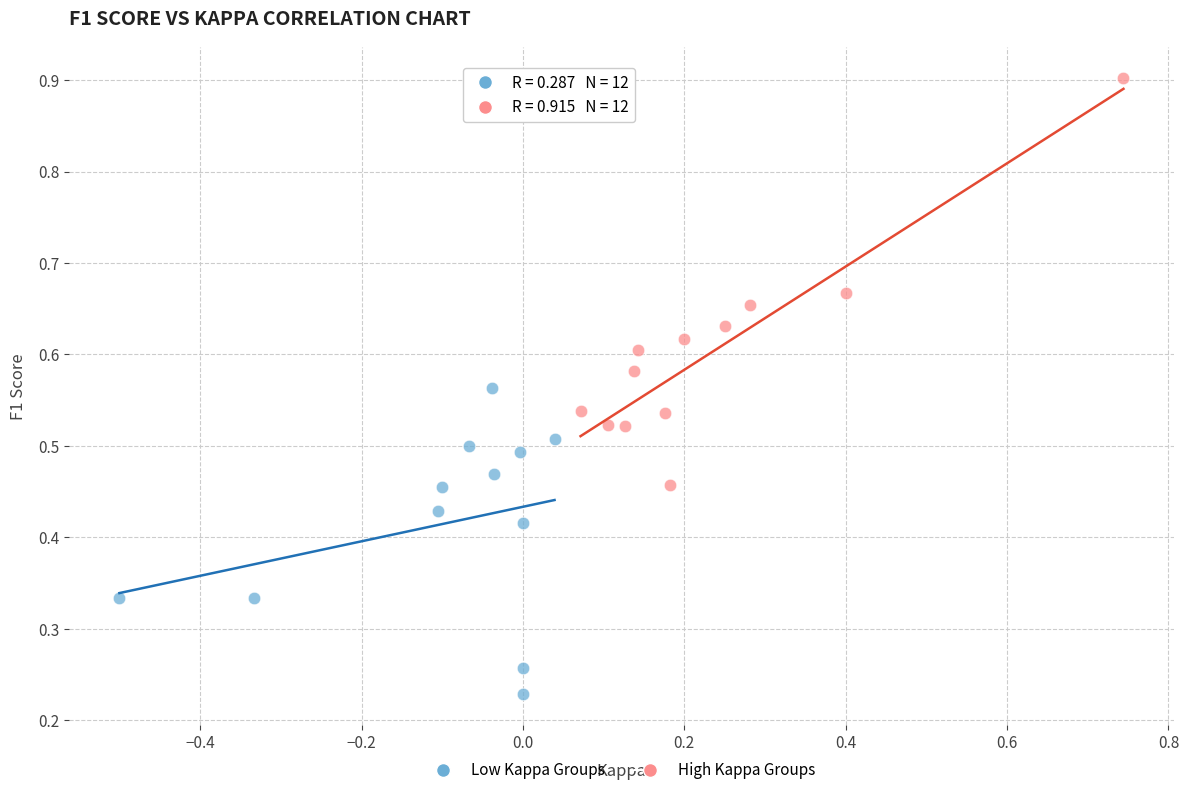

Which series has the widest spread of Y values?

High Kappa Groups